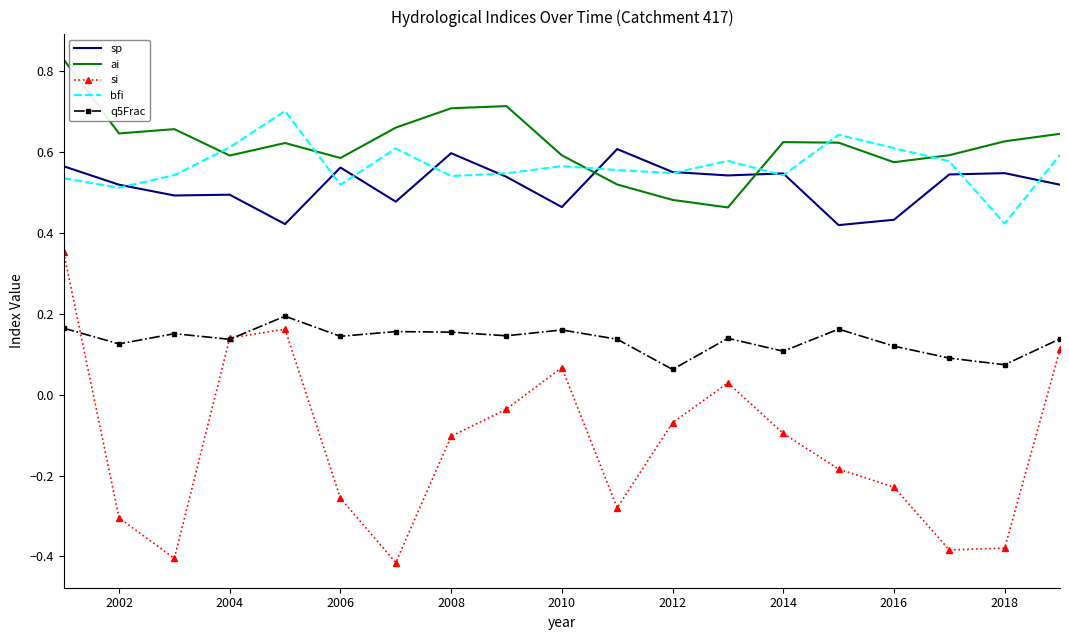

True or false: q5Frac has more than 1 interior local peaks.

True